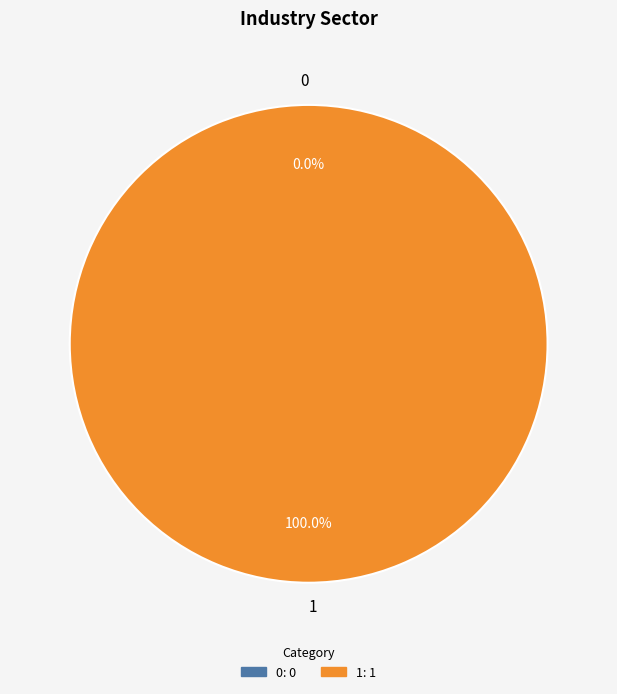

Count the number of slices in the pie.

2